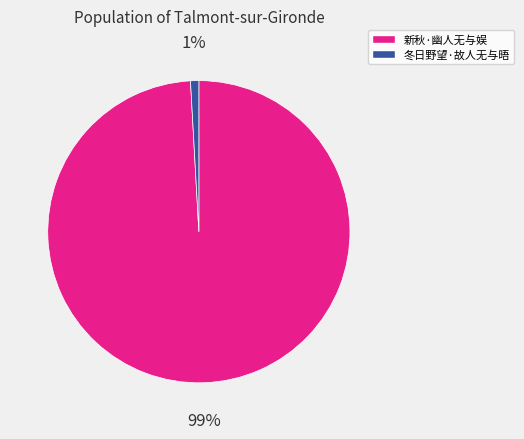

To the nearest percent, what percentage of the pie is 新秋·幽人无与娱?

99%